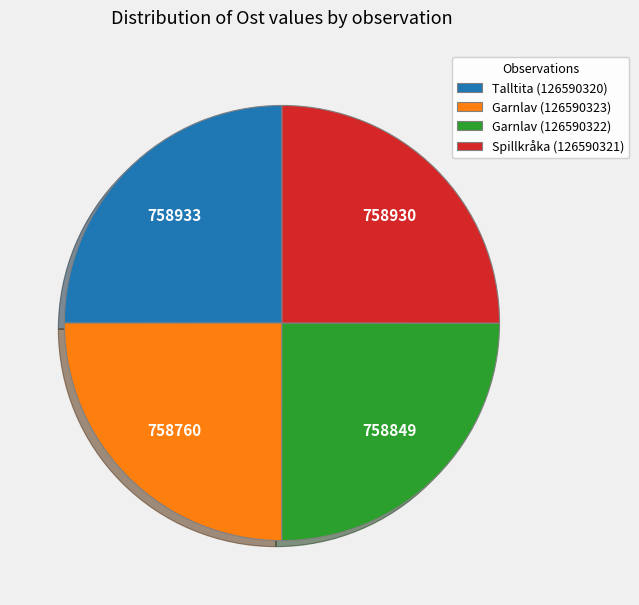

Count the number of slices in the pie.

4